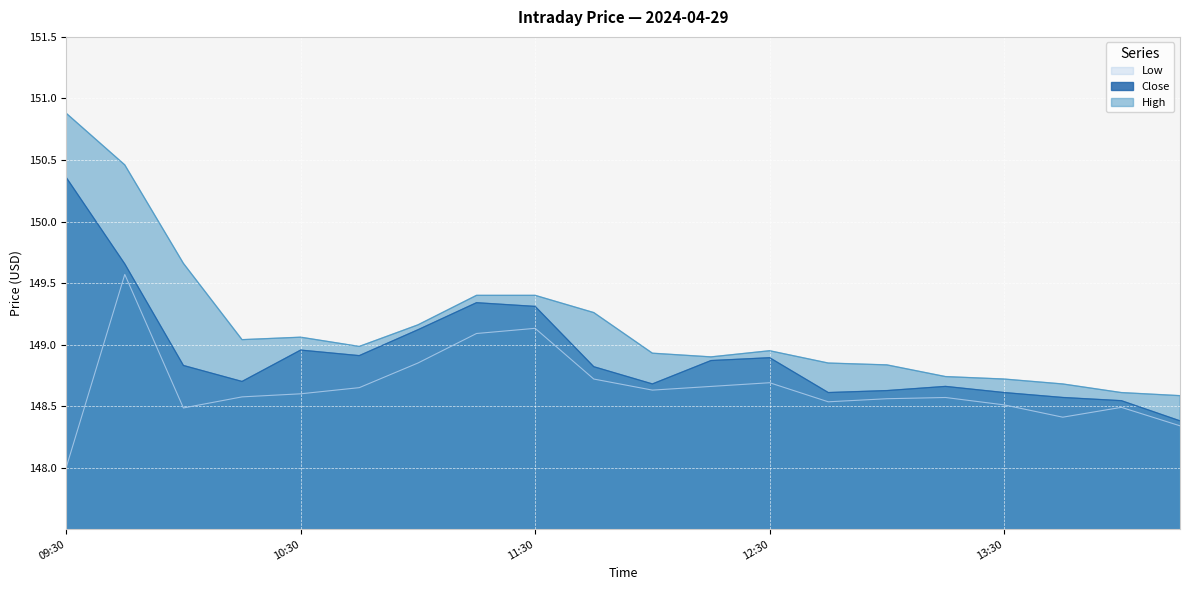

True or false: Close and Low intersect in this chart.

False